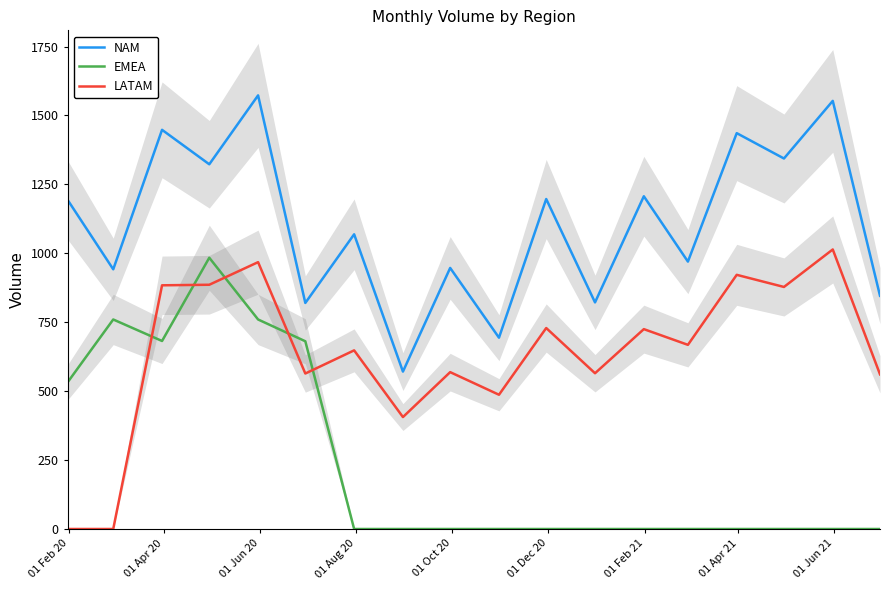

True or false: EMEA and NAM cross at least once.

False